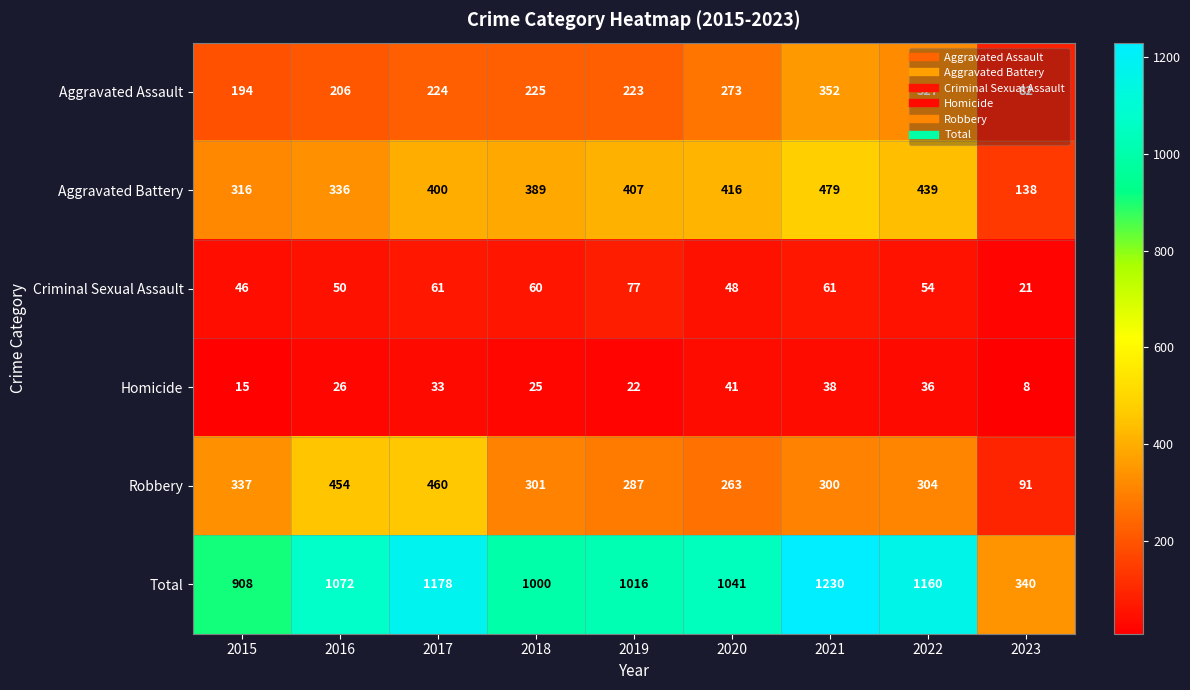

Is it true that Aggravated Assault equals 443 at 2022?

False